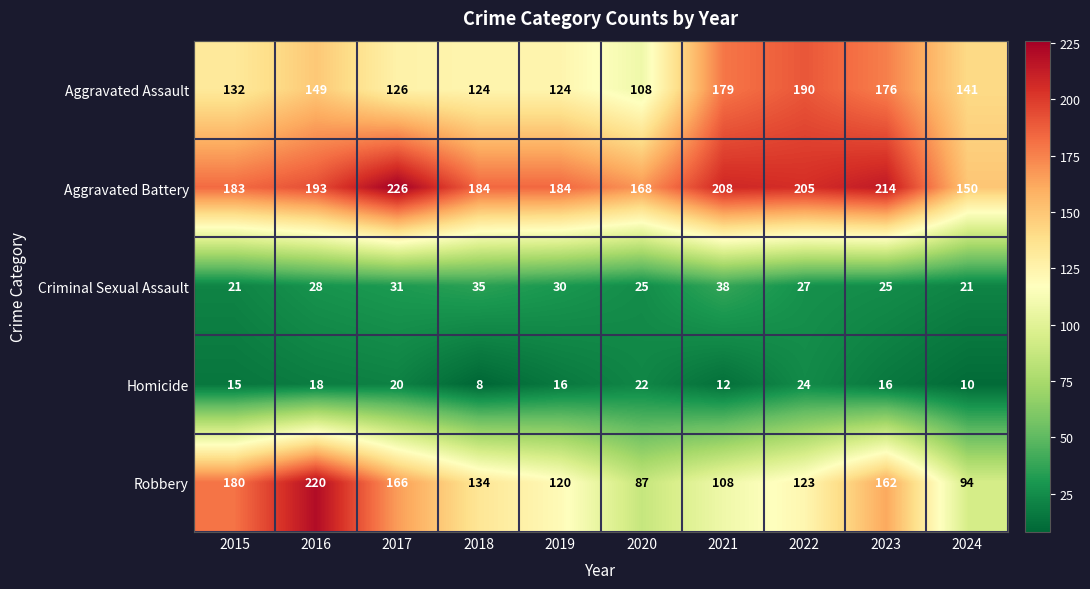

How many distinct data groups are displayed?

5